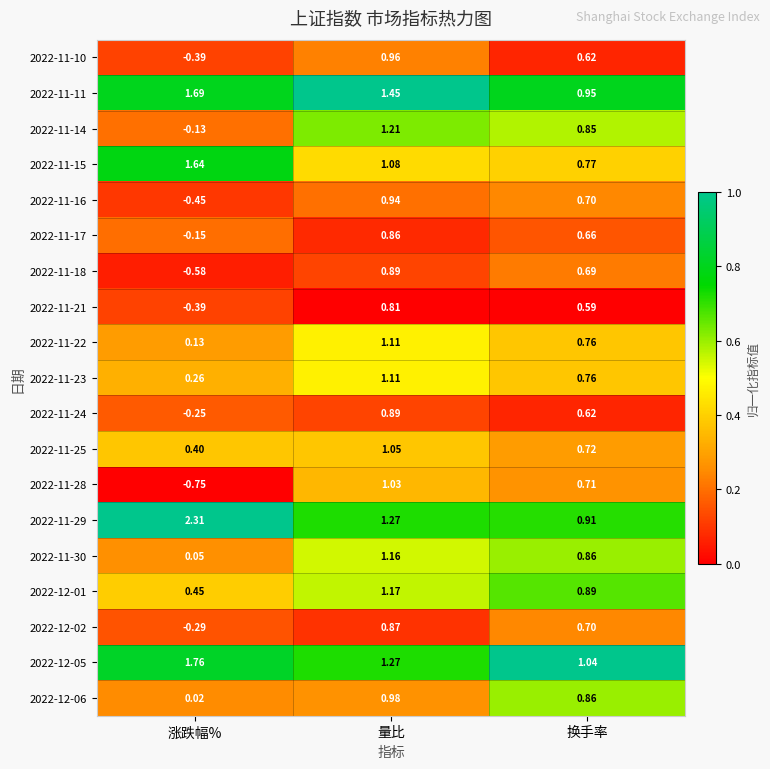

At which label does 2022-11-25 reach its minimum?

涨跌幅%